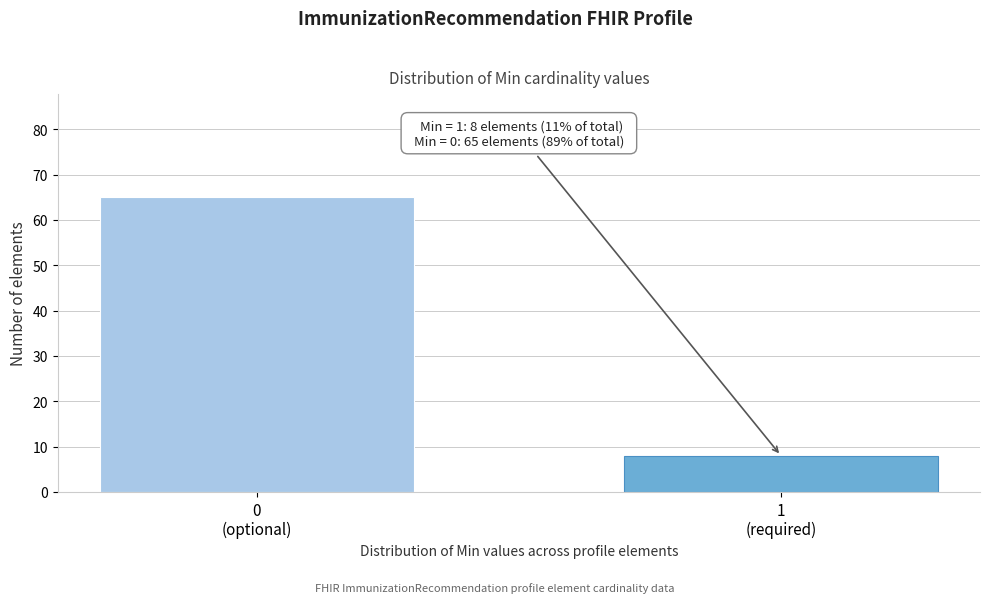

Reading left to right, list all the values displayed in this chart.

65	8